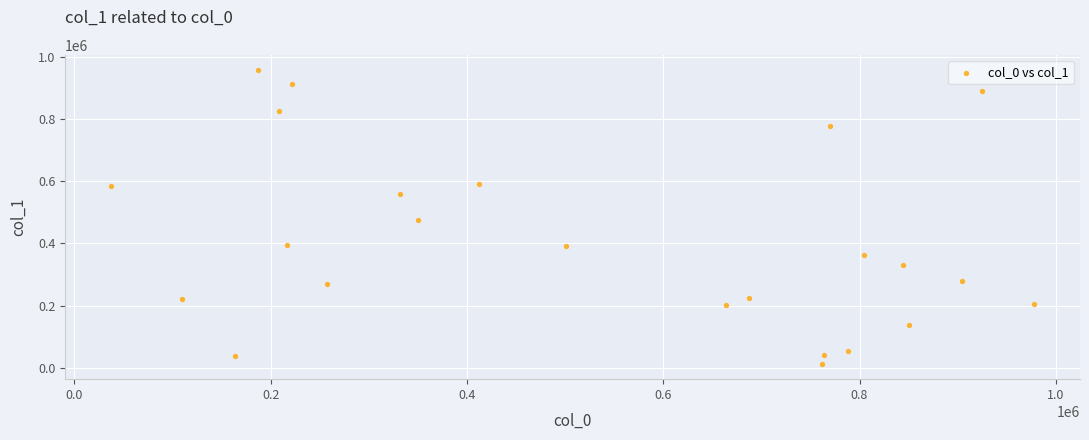

What is the range of Y values (max minus min)?

947913